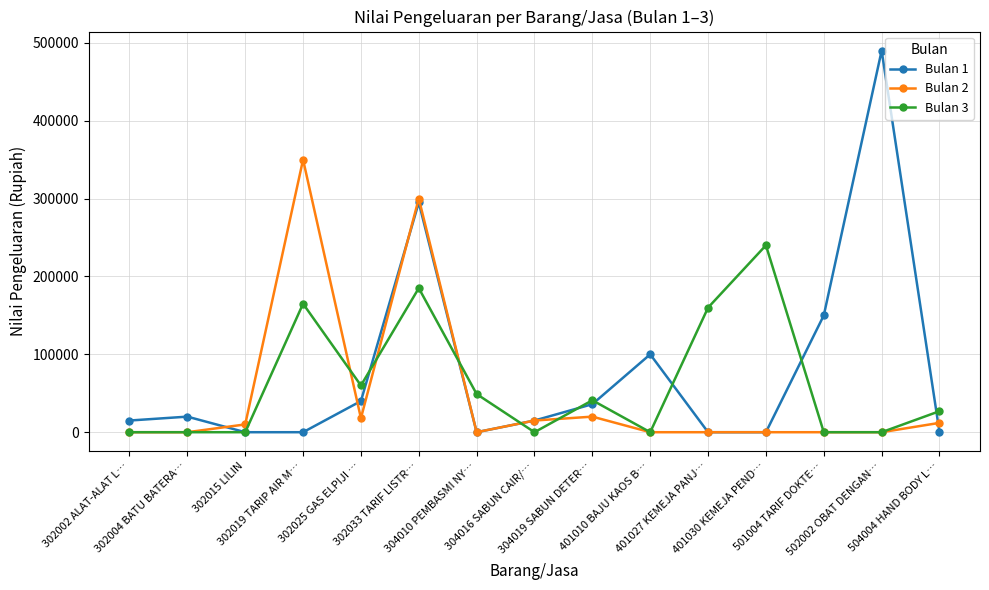

What is the greatest value displayed?

490000